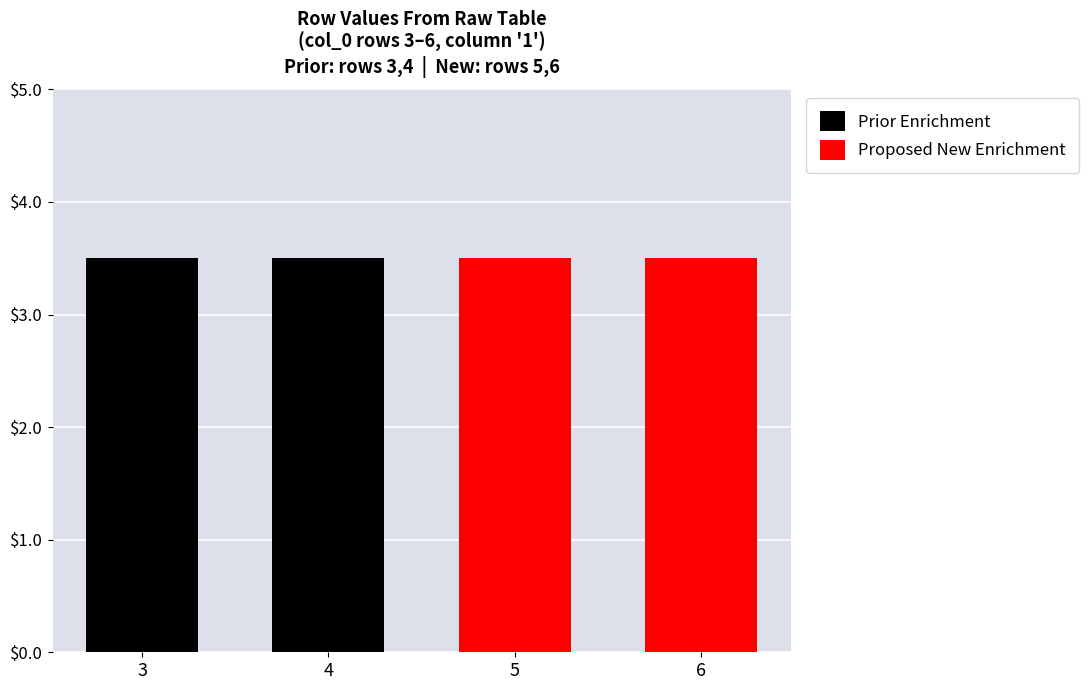

How many groups of bars are there?

4